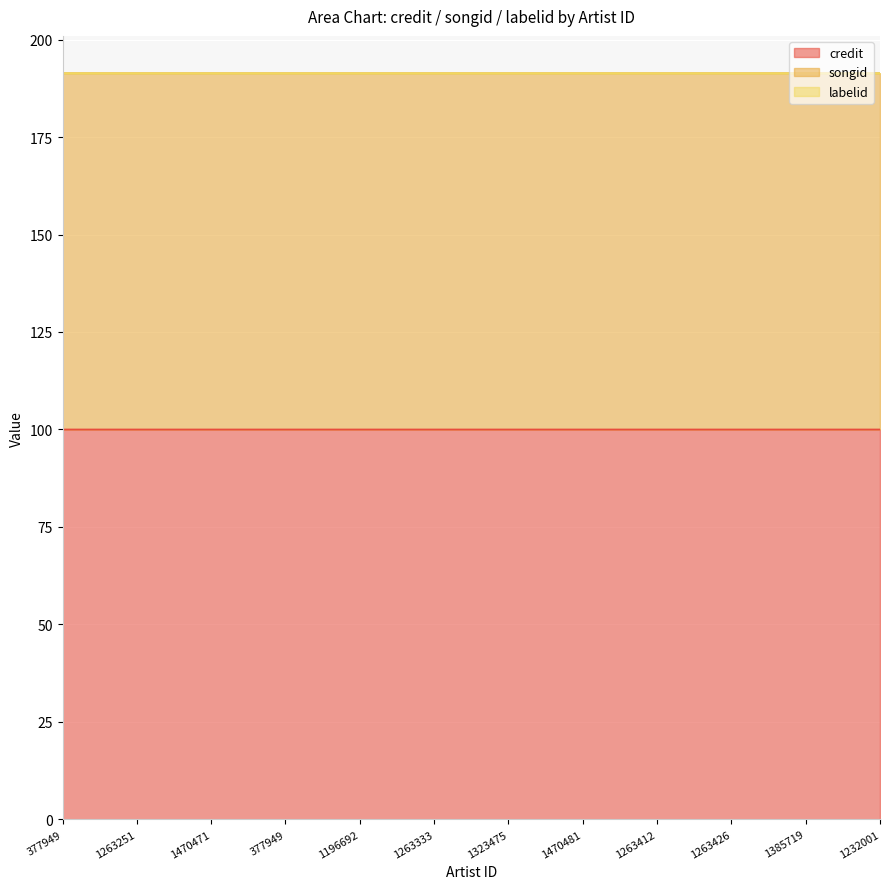

What is the minimum value shown in the chart?

100.0